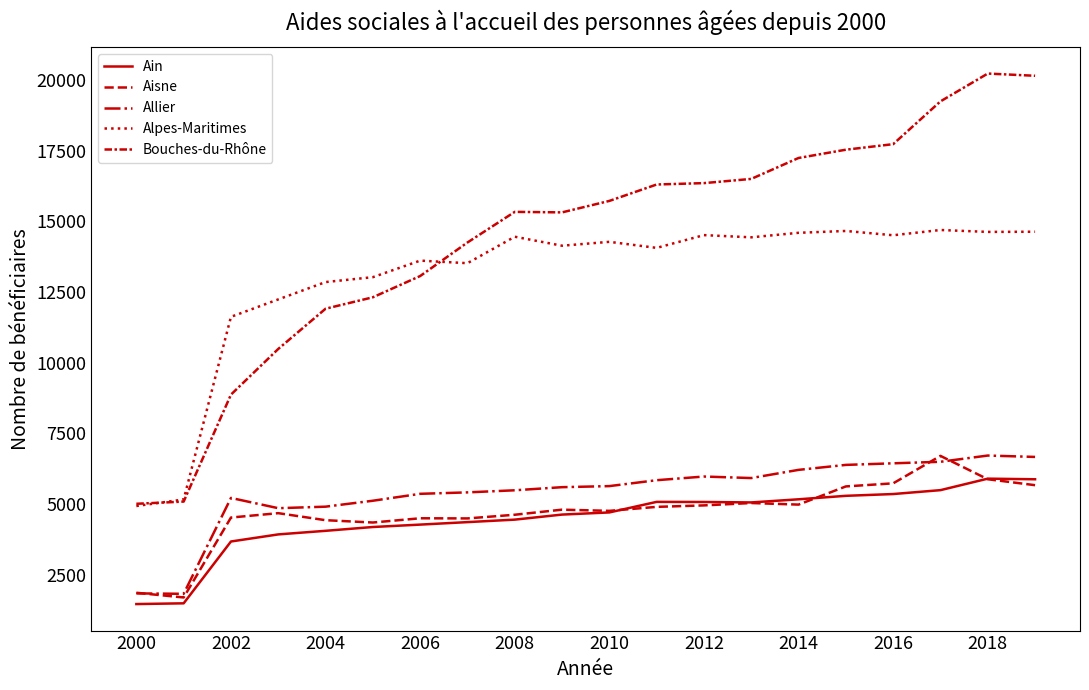

How many distinct data groups are displayed?

5